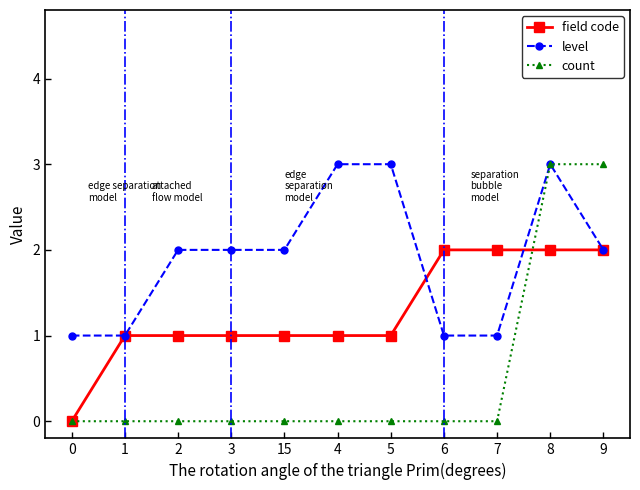

What is the value of the level point at the 5th from the left?

2